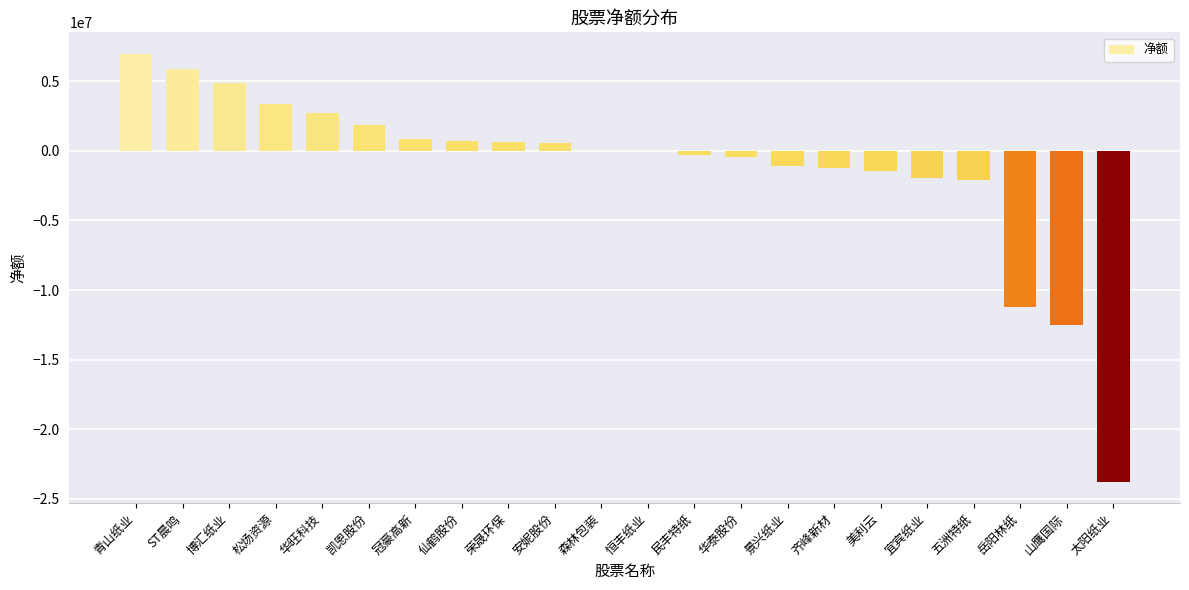

Where is the data nearest to the value -8394371?

岳阳林纸